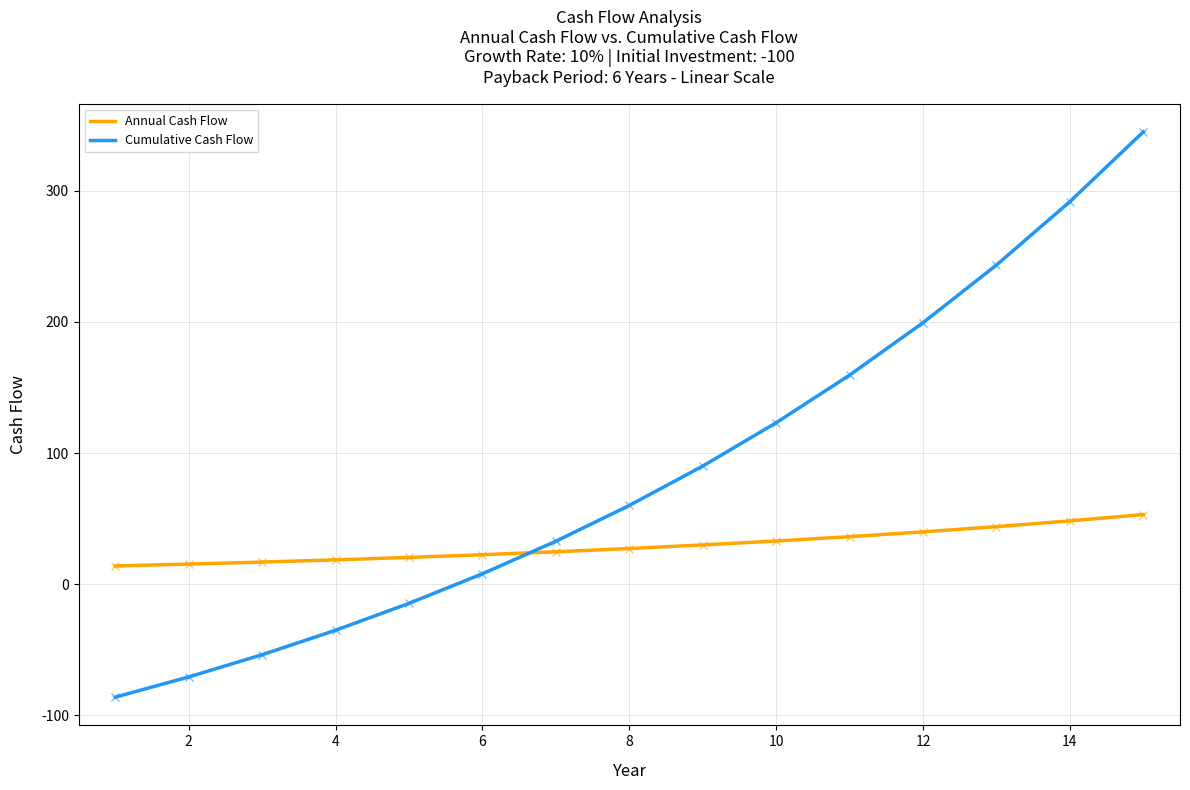

Which series has the widest spread of values?

Cumulative Cash Flow